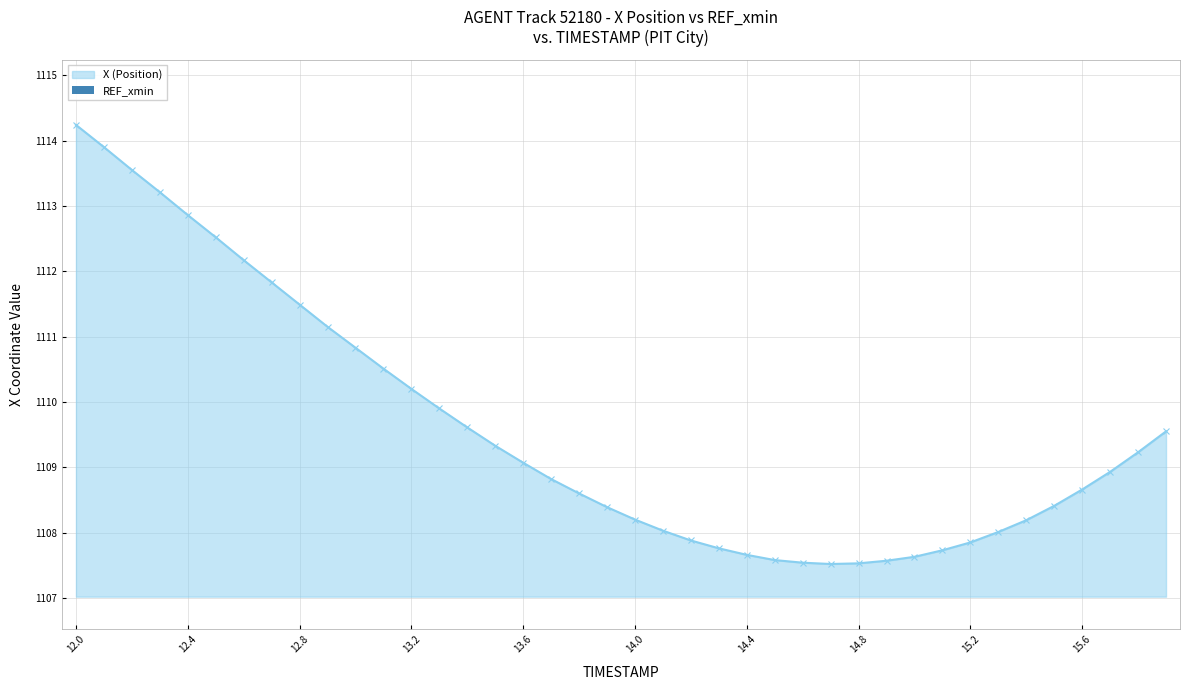

What is the minimum value for X (Position)?

1107.5